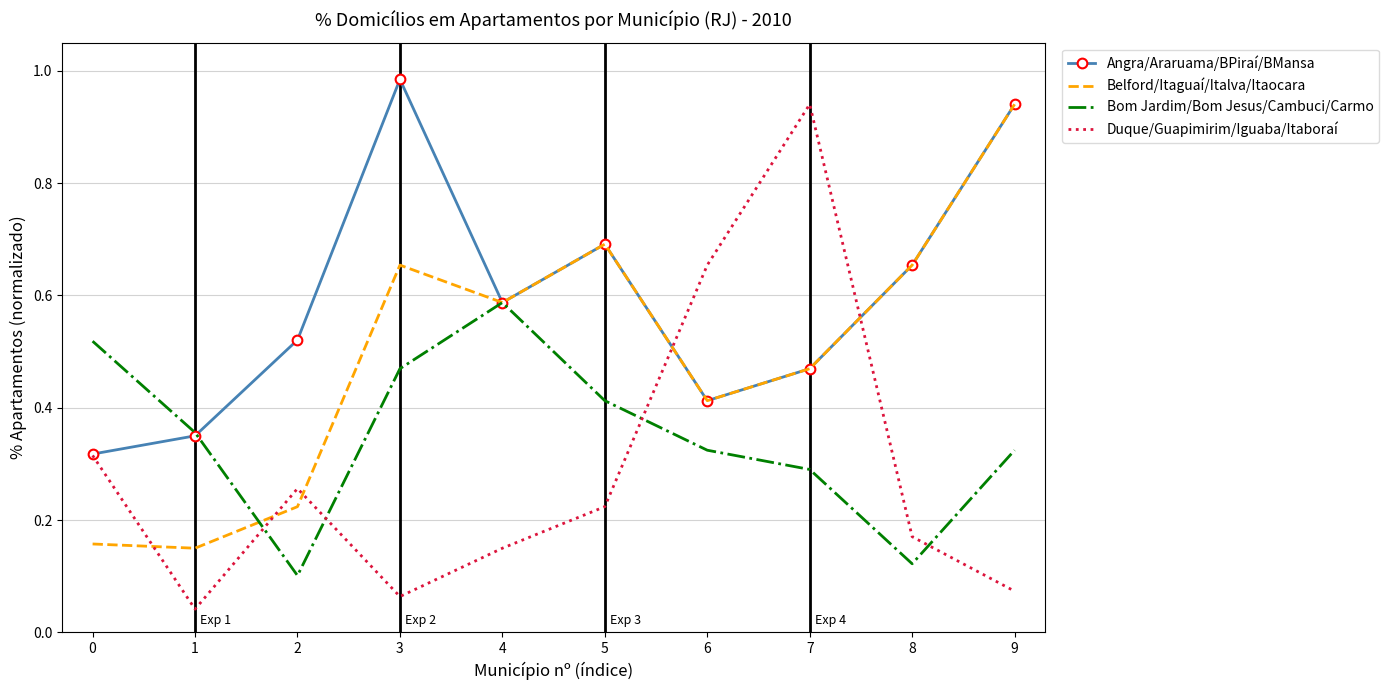

The Bom Jardim/Bom Jesus/Cambuci/Carmo series shows 0.5 at 1. True or false?

False